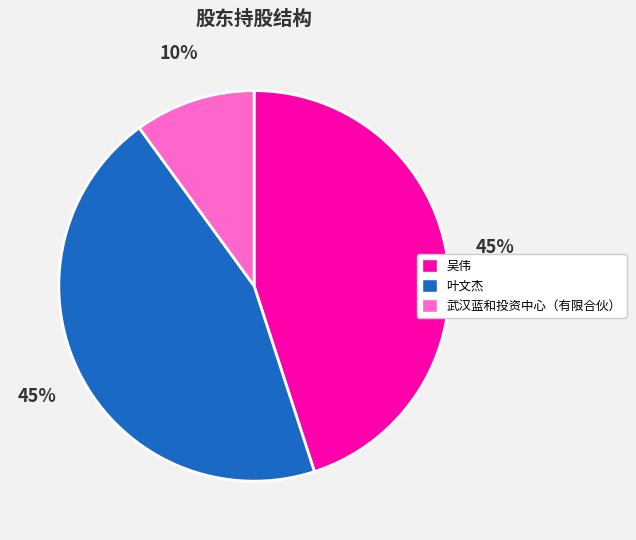

The 叶文杰 slice represents 51% of the pie. True or false?

False